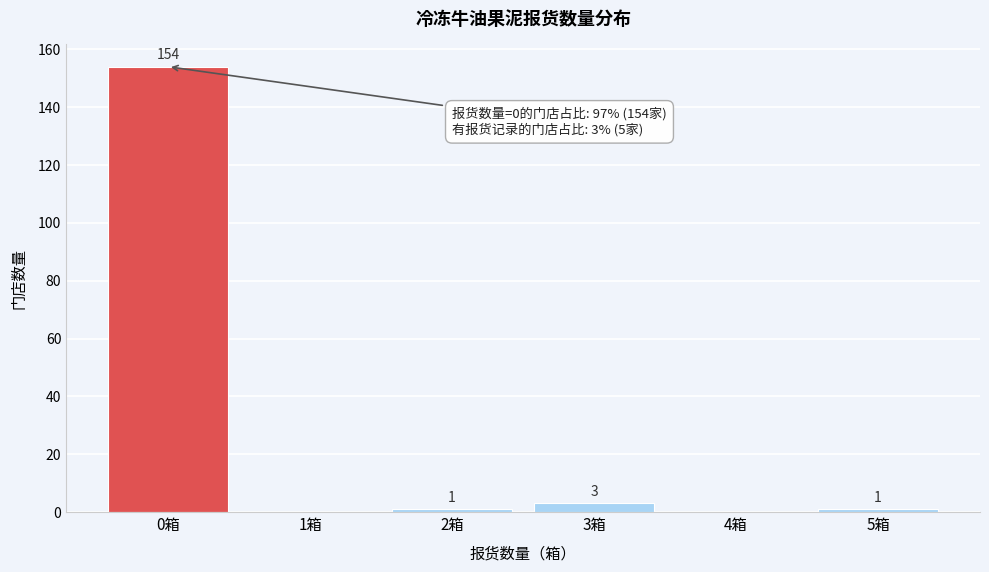

Reading left to right, what are all the values shown in this chart?

0箱=154	1箱=0	2箱=1	3箱=3	4箱=0	5箱=1